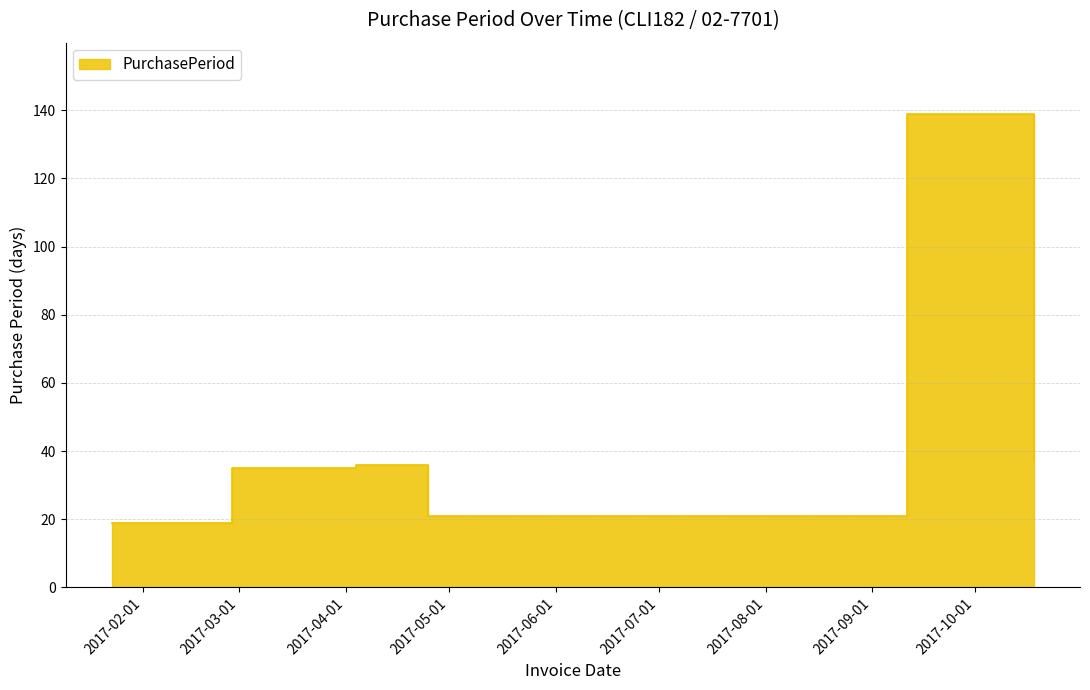

List the labels in order of value, smallest first.

2017-01-23, 2017-04-25, 2017-02-27, 2017-04-04, 2017-10-18, 2017-09-11